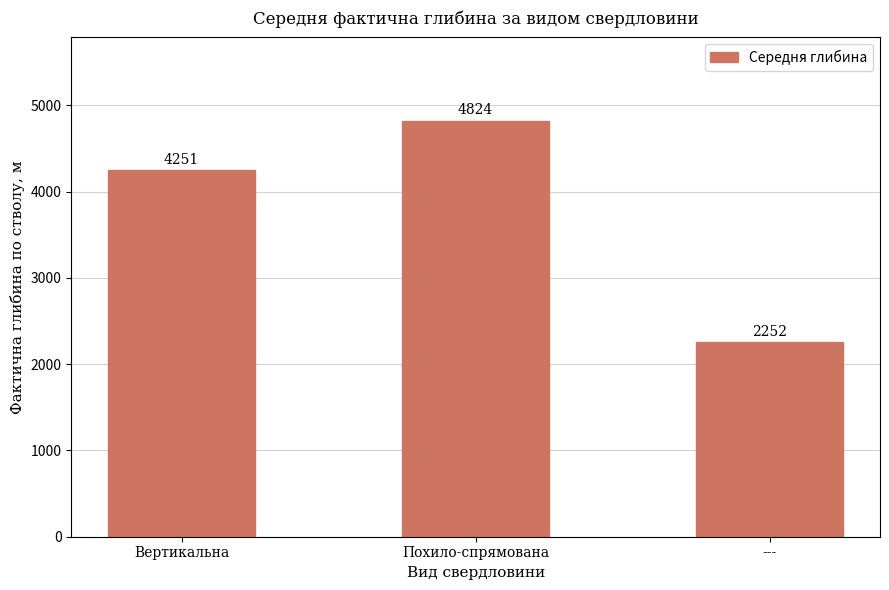

What position from the left is ---?

3